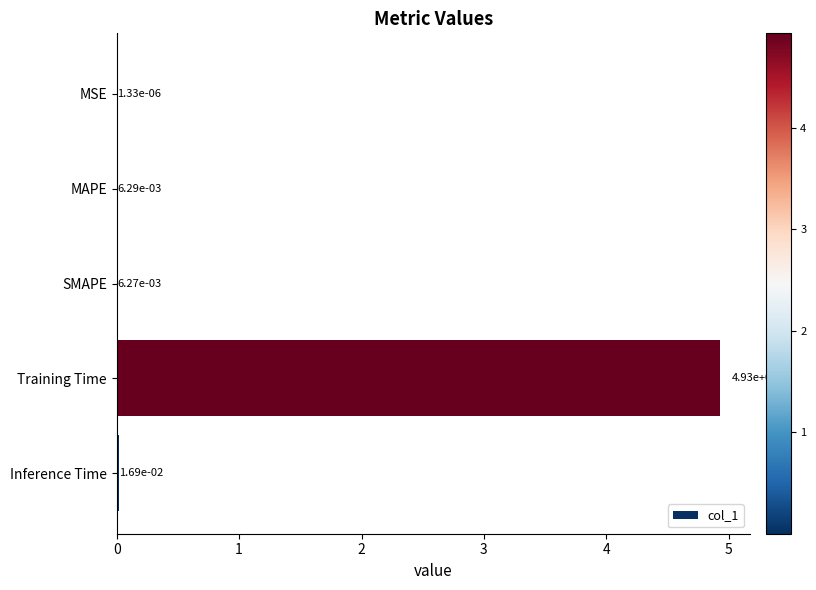

Are the bars horizontal?

Yes